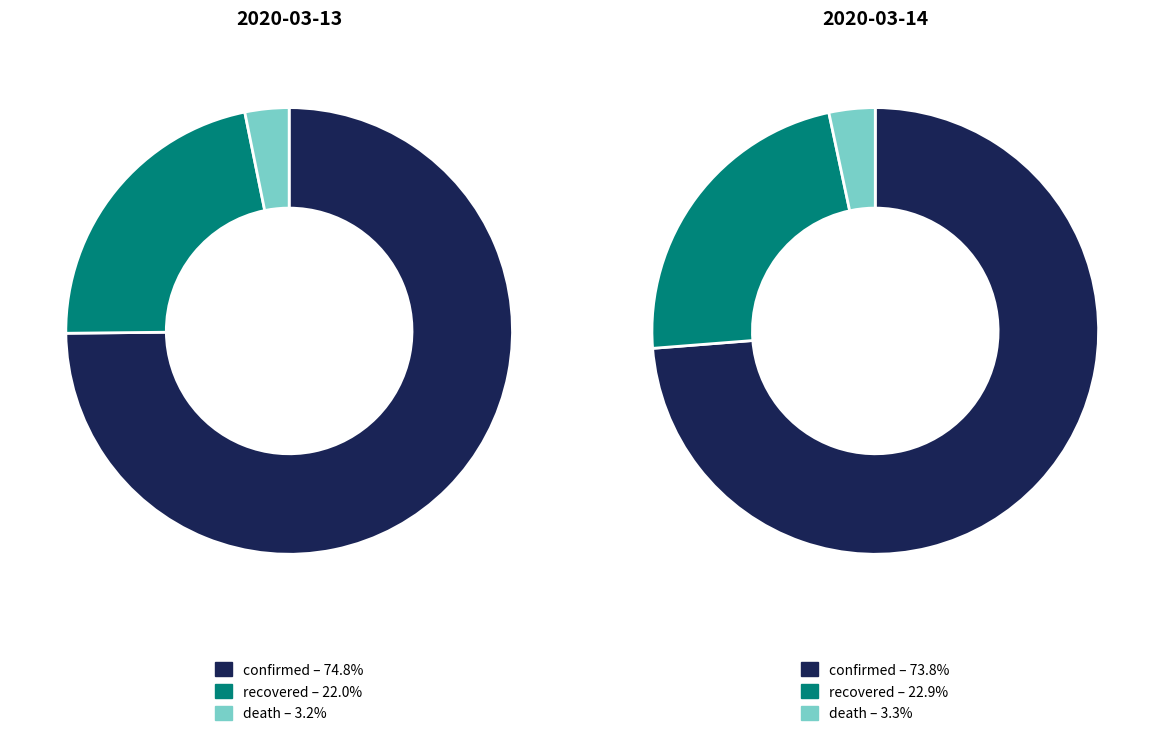

How many segments does this pie chart have?

3